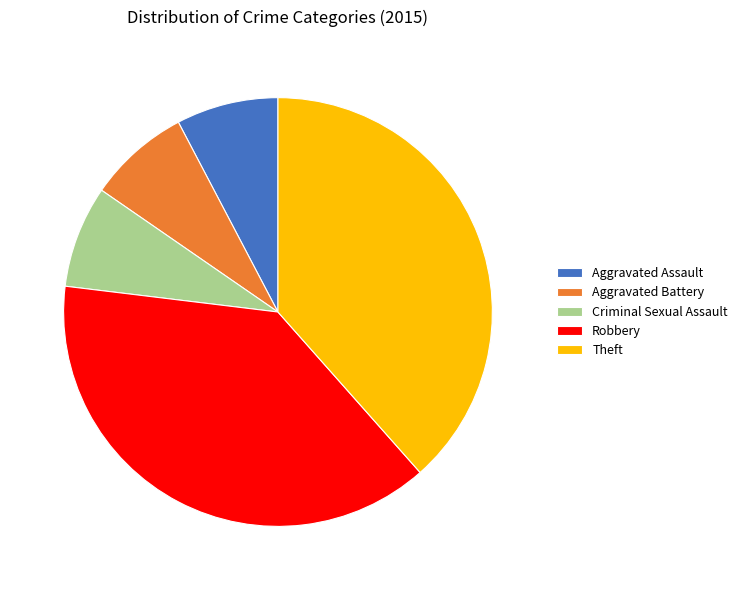

What is the ratio of the value at Robbery to the value at Aggravated Assault?

5.0